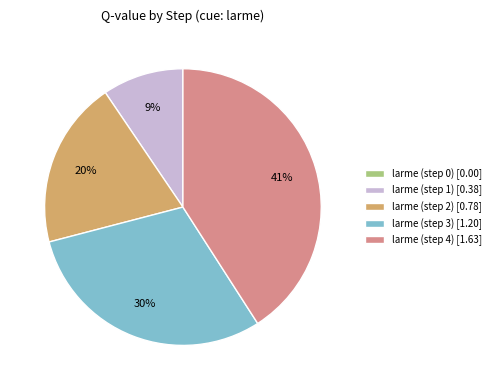

To the nearest percent, what is the difference between the largest and smallest slice percentages?

41%